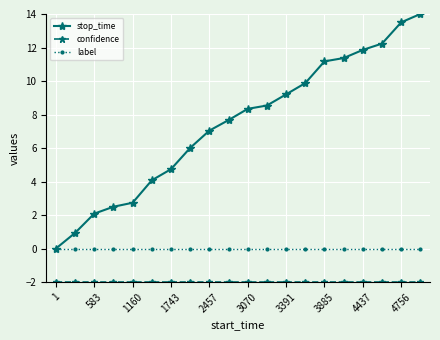

At how many categories does at least one series exceed 3?

15